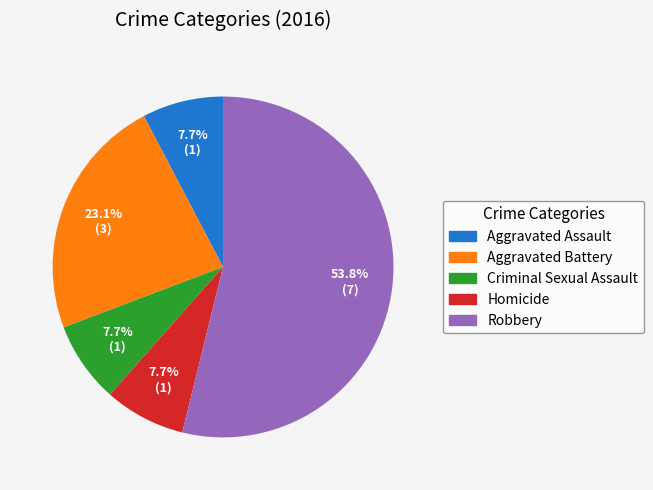

How many slices are in this pie chart?

5